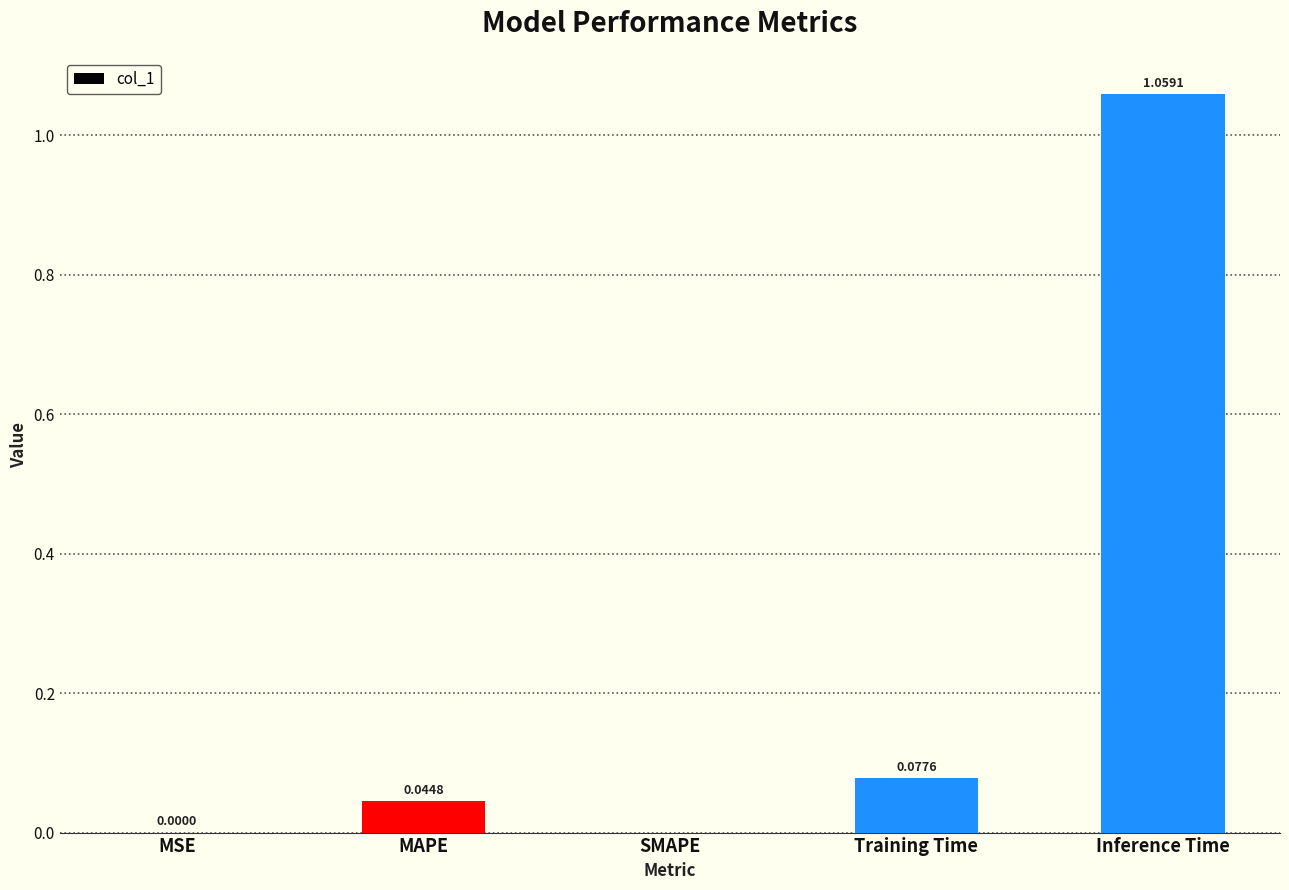

Which category has the highest value across all series?

Inference Time